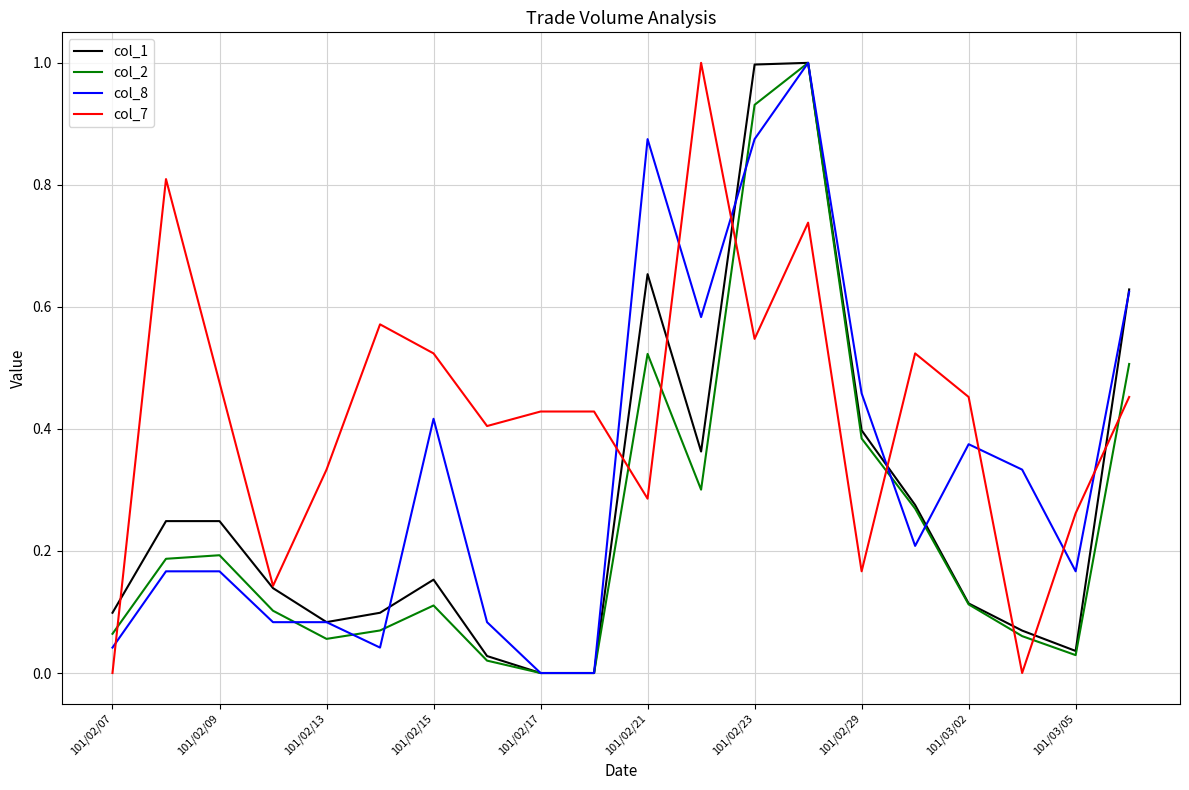

What is the highest value of the col_2 series?

1.0